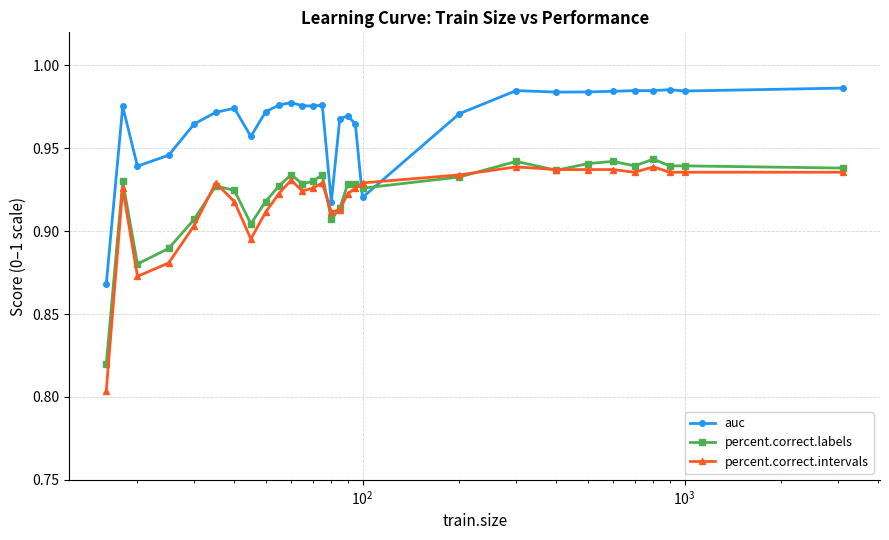

Count the number of categories in the chart.

29